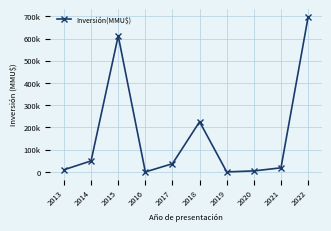

Is this an area chart (filled region under the line)?

No